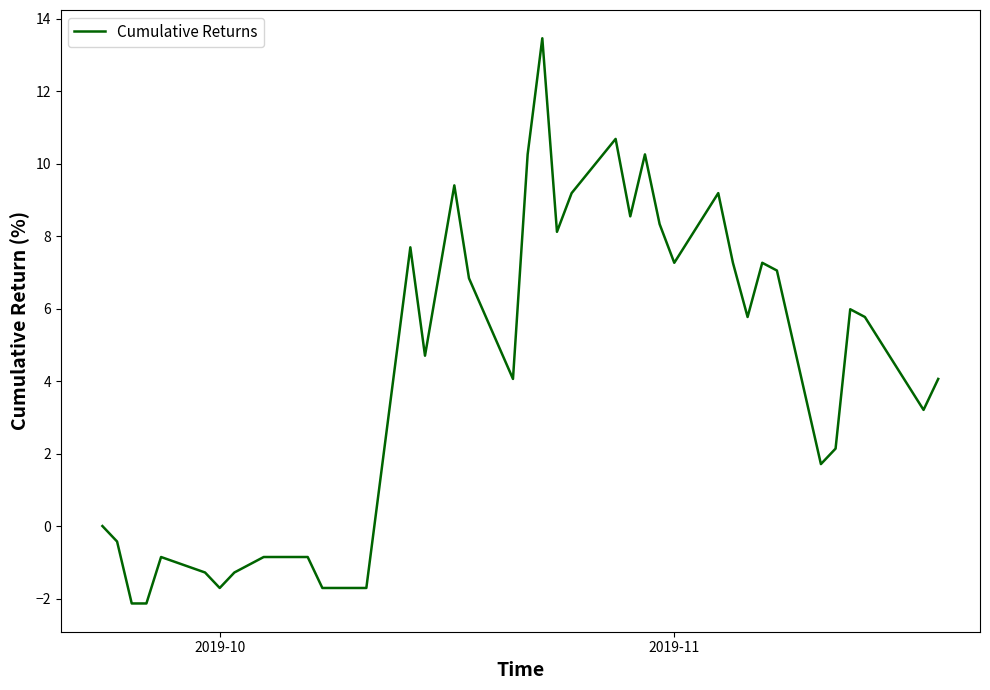

What is the difference between the maximum and minimum values?

15.6